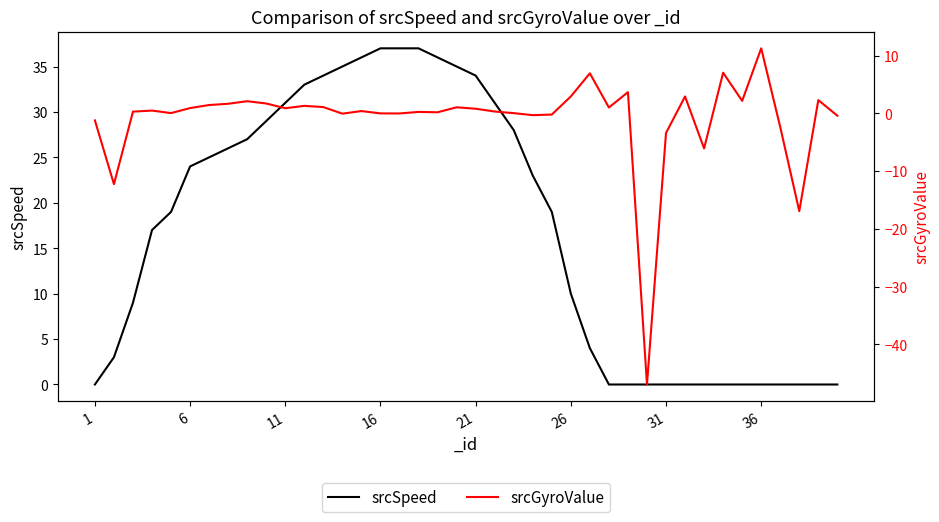

Rank the series by their maximum value, from lowest to highest.

srcGyroValue, srcSpeed